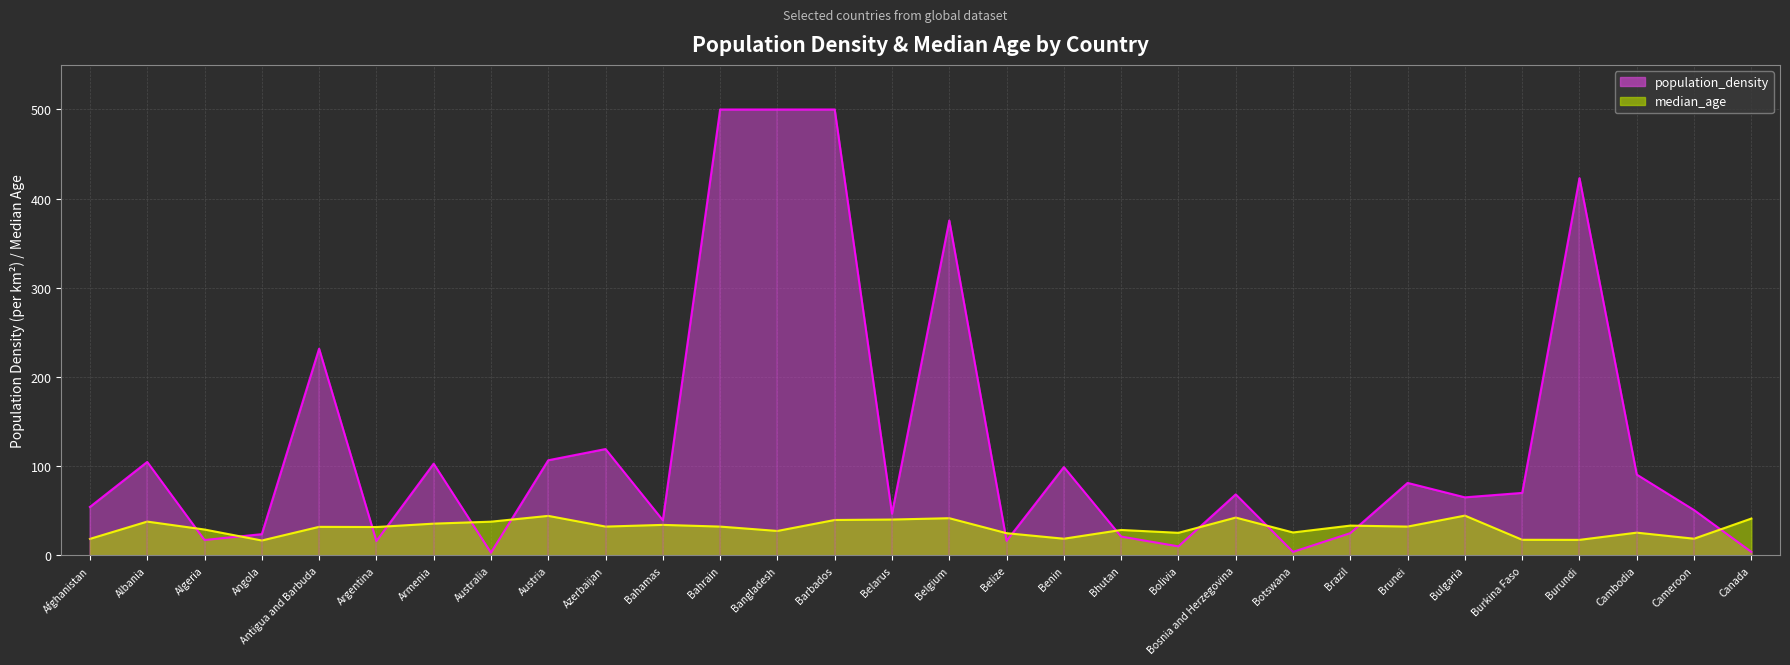

What position from the right is Cameroon?

2